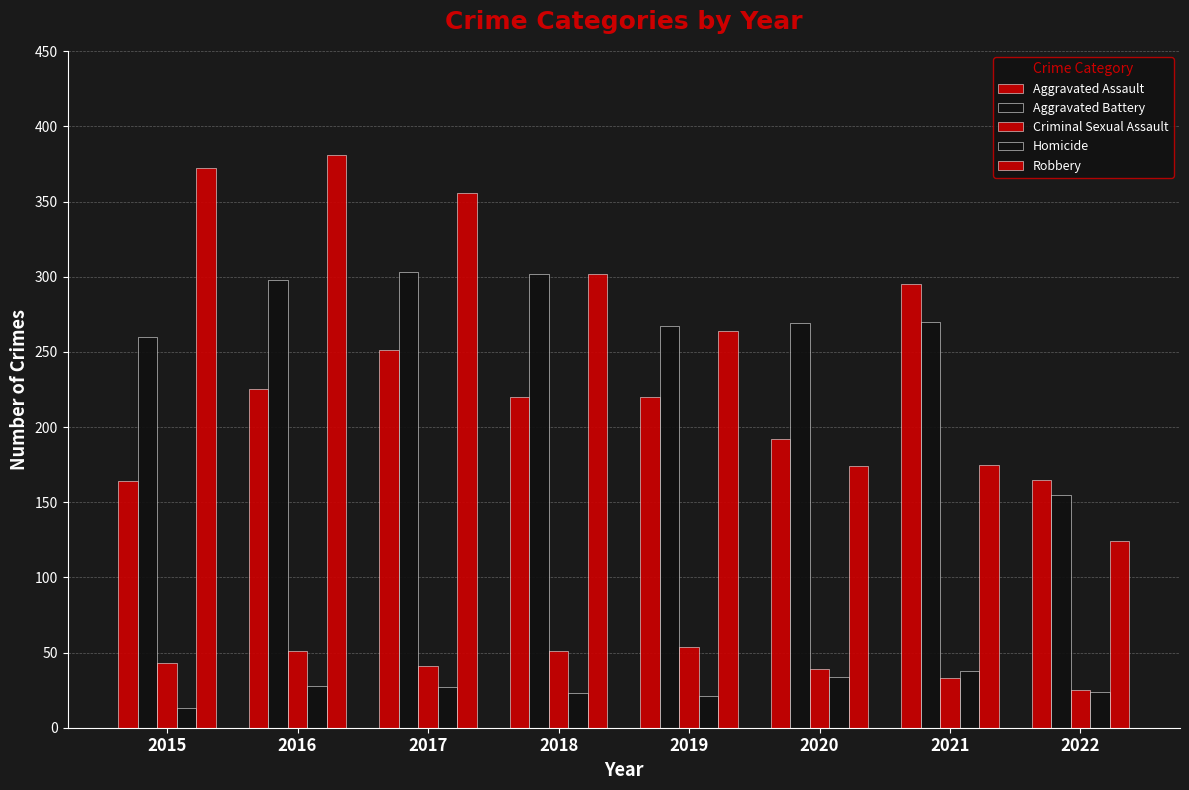

What is the minimum value shown in the chart?

13